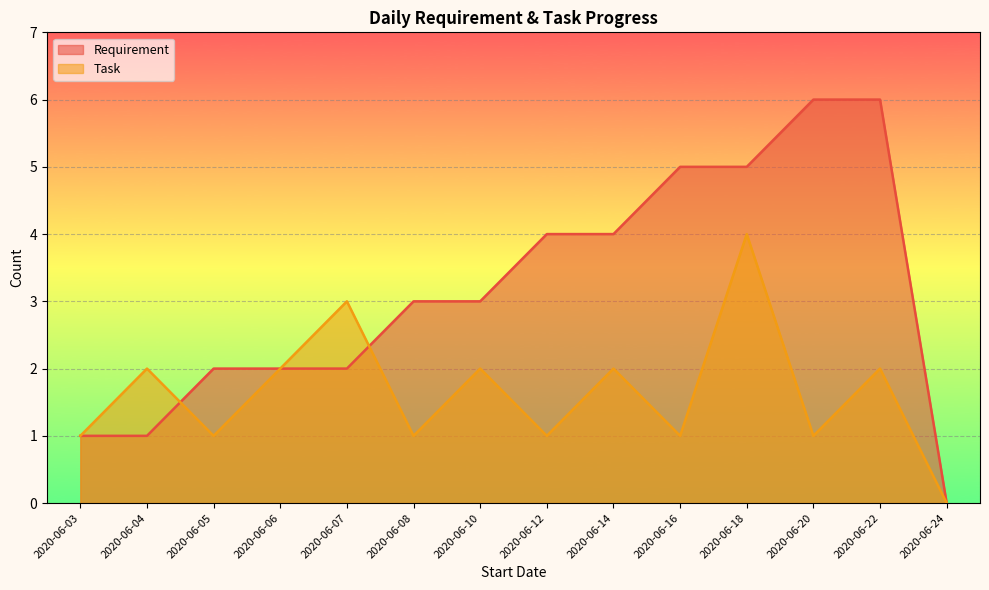

How many lines are shown in the chart?

2